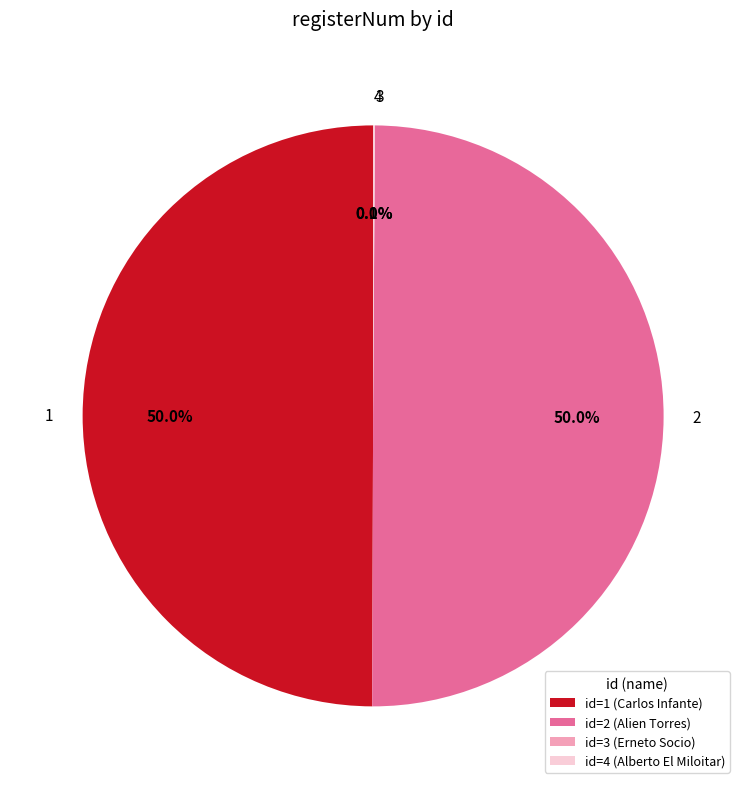

Between 3 and 4, which is larger?

4